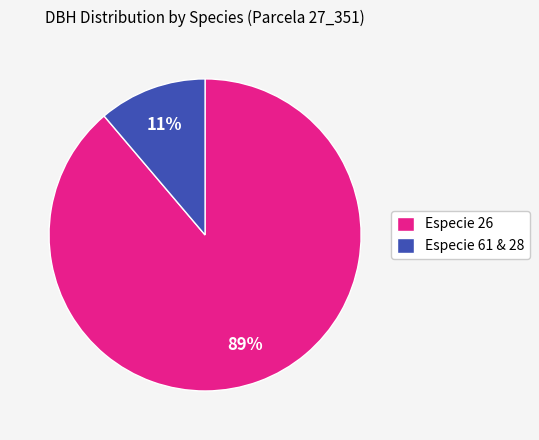

To the nearest percent, what is the average slice percentage?

50%